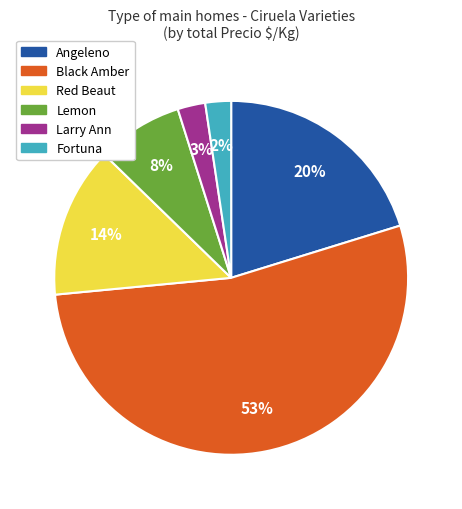

True or false: Angeleno accounts for 20% of the total.

True